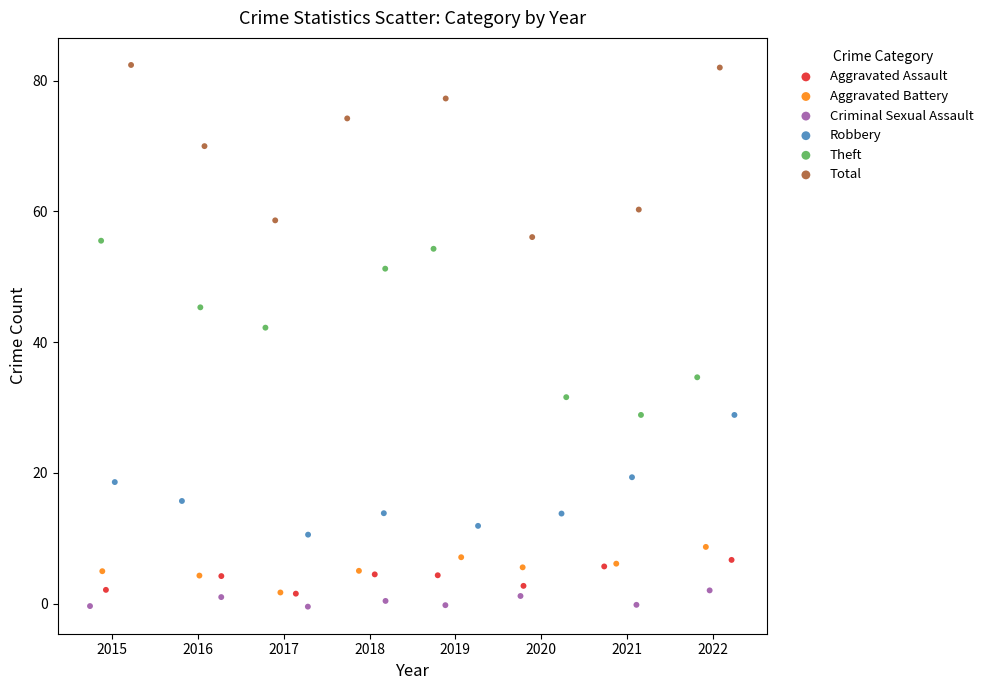

Which series contains the highest Y value?

Total